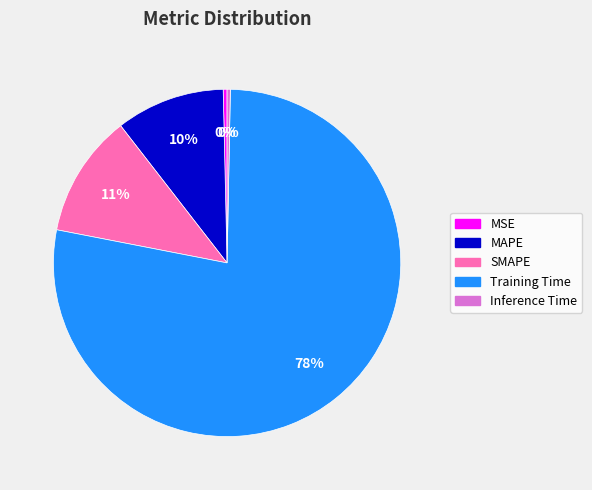

To the nearest percent, what portion does SMAPE represent?

11%